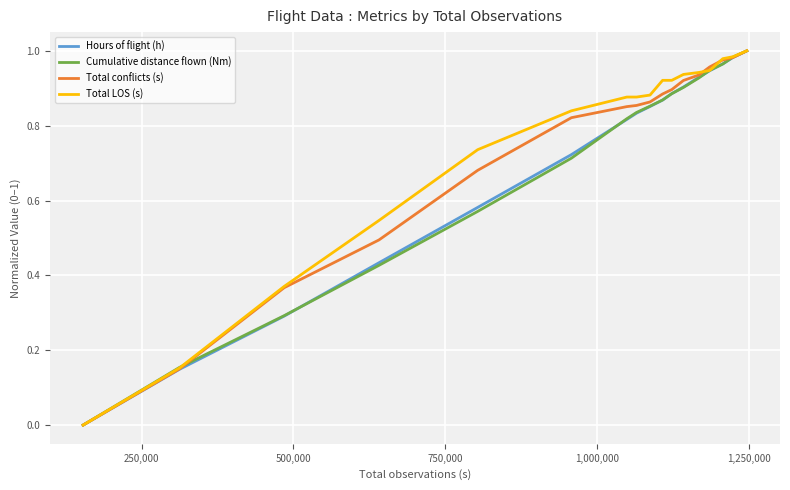

How many lines are shown in the chart?

4